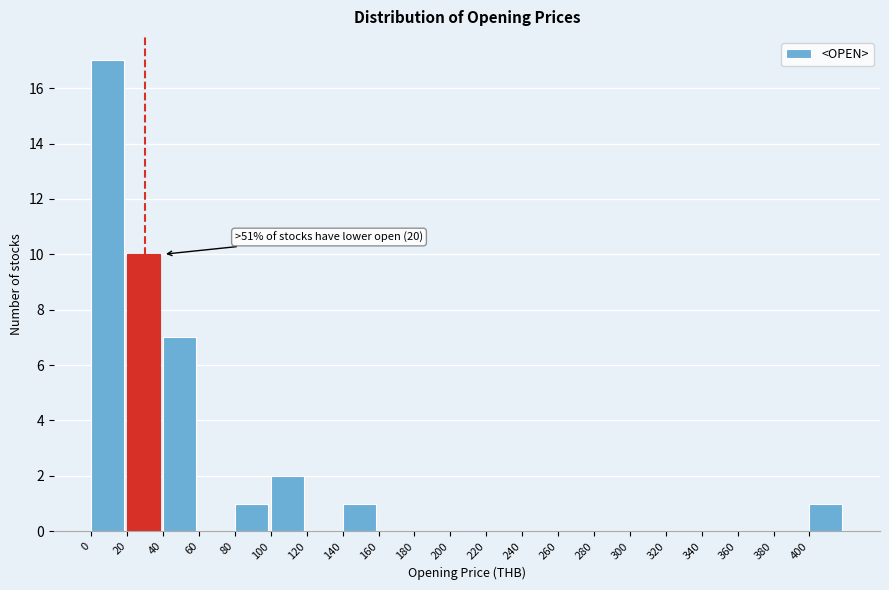

Which range on the x-axis has the tallest bar?

0 to 20